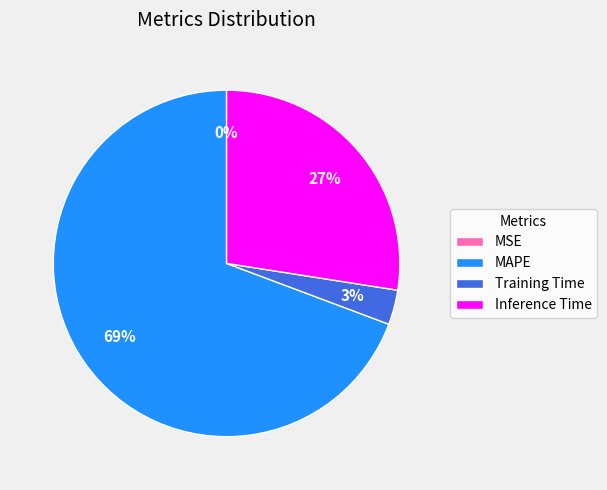

What is the largest slice in the pie chart?

MAPE